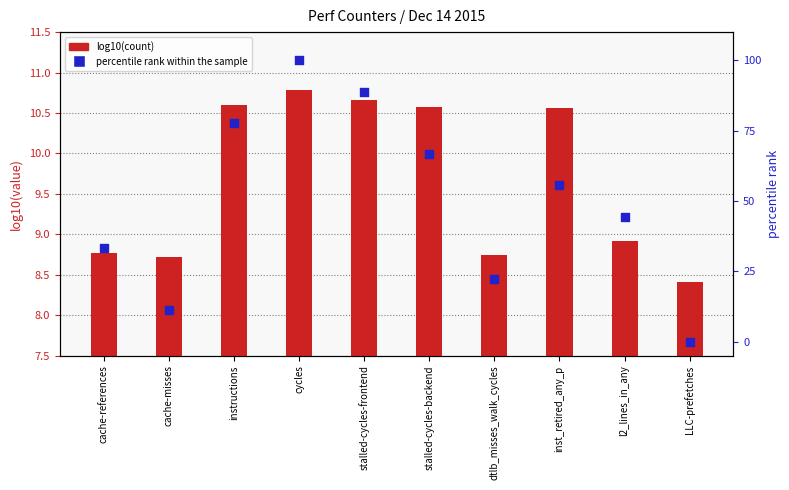

Which series contains the lowest Y value?

percentile rank within the sample